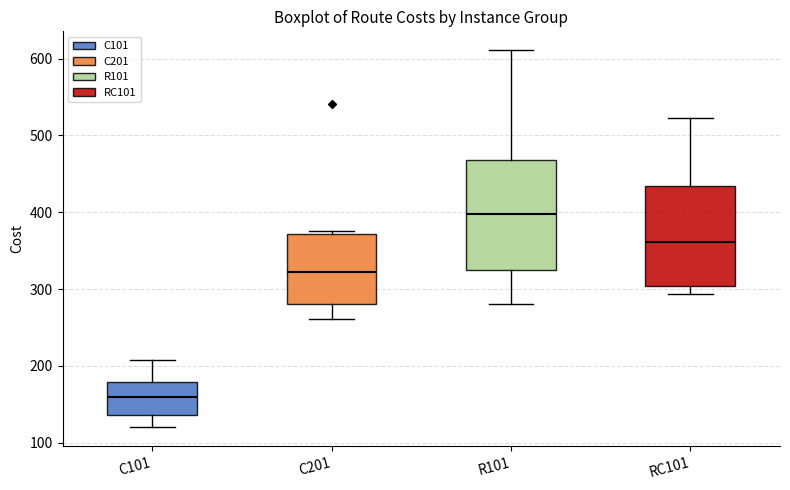

Which box is the tallest, from its lower edge to its upper edge?

R101